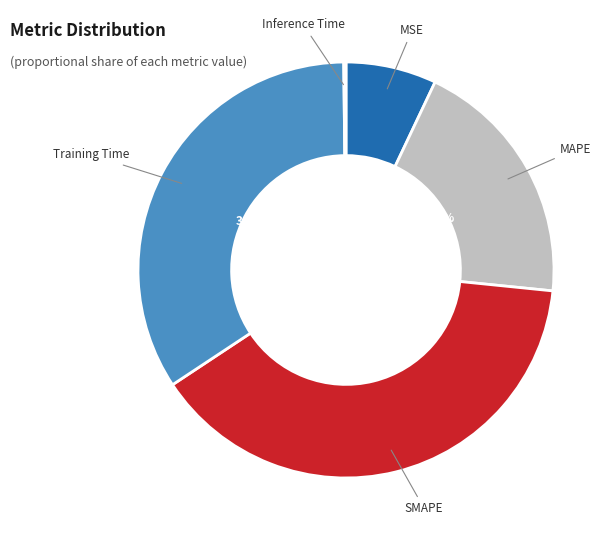

Is the sum of MAPE and SMAPE greater than half?

Yes